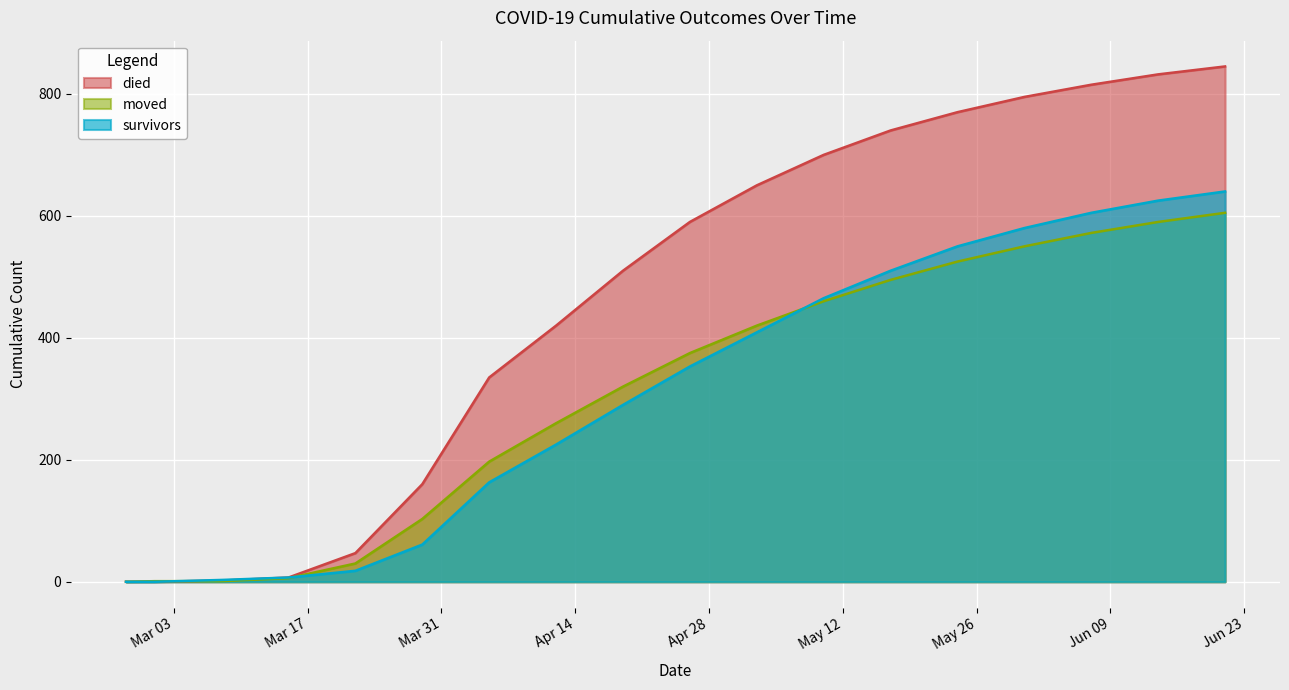

How many values in the moved series are below 375?

9